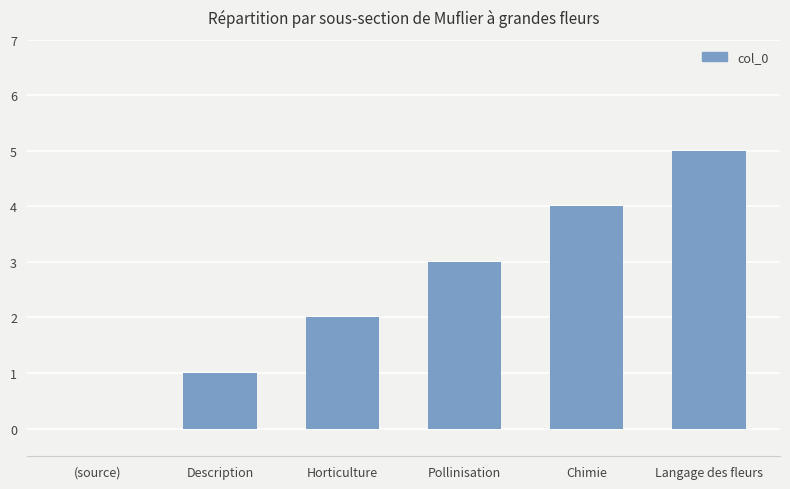

Reading left to right, extract all data points from this chart.

(source)=0	Description=1	Horticulture=2	Pollinisation=3	Chimie=4	Langage des fleurs=5